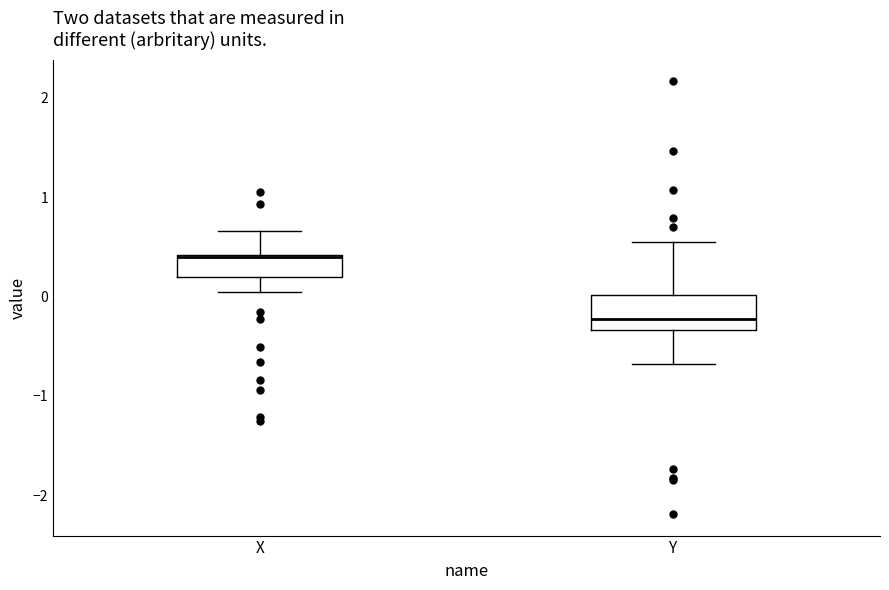

Comparing the boxes themselves (not the whiskers), which one is the tallest?

Y